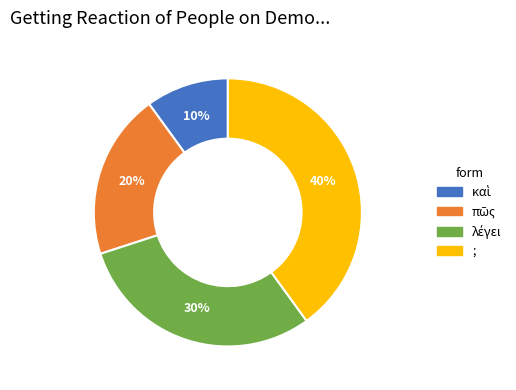

Is ; the majority of the pie?

No